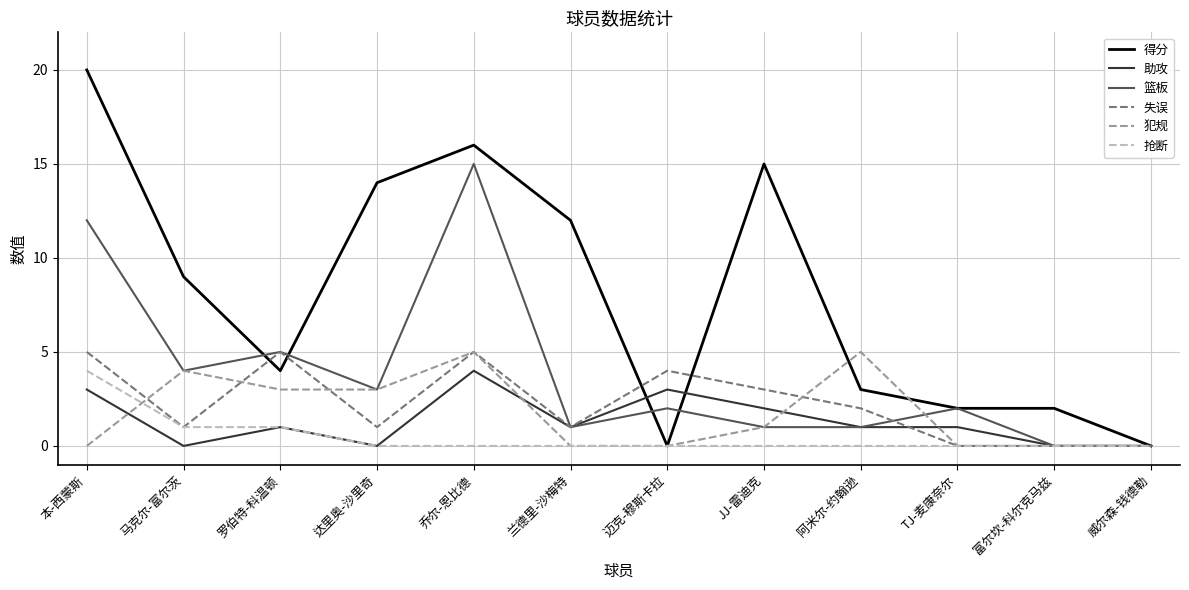

Which series changed the most between 达里奥-沙里奇 and 富尔坎-科尔克马兹?

得分